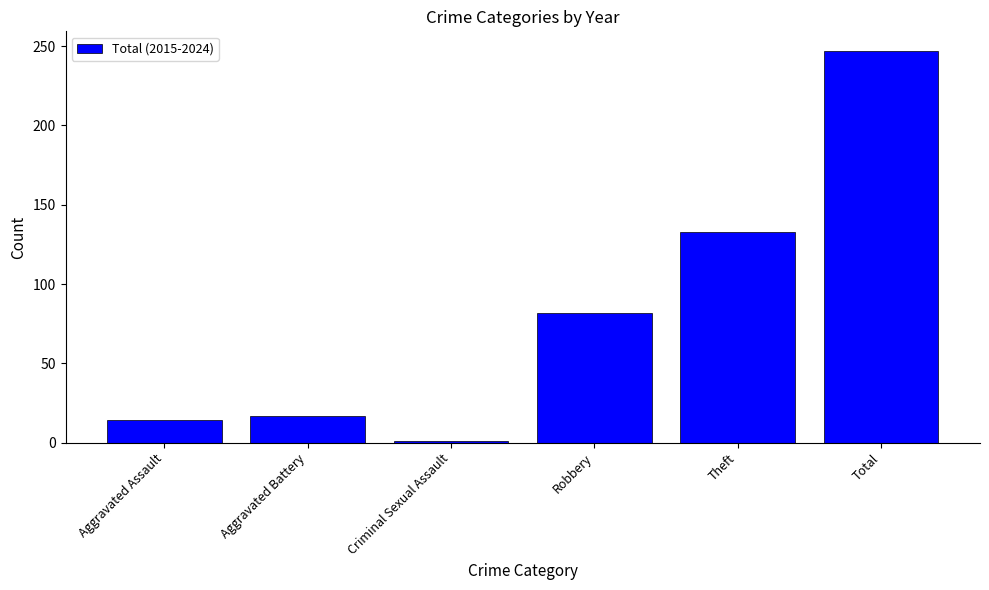

What is the value of the 4th bar from the left?

82